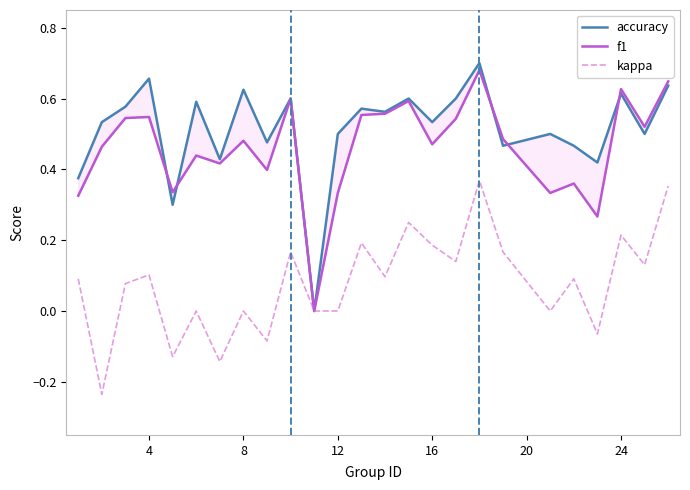

What is the value of the f1 point at the 10th from the left?

0.6